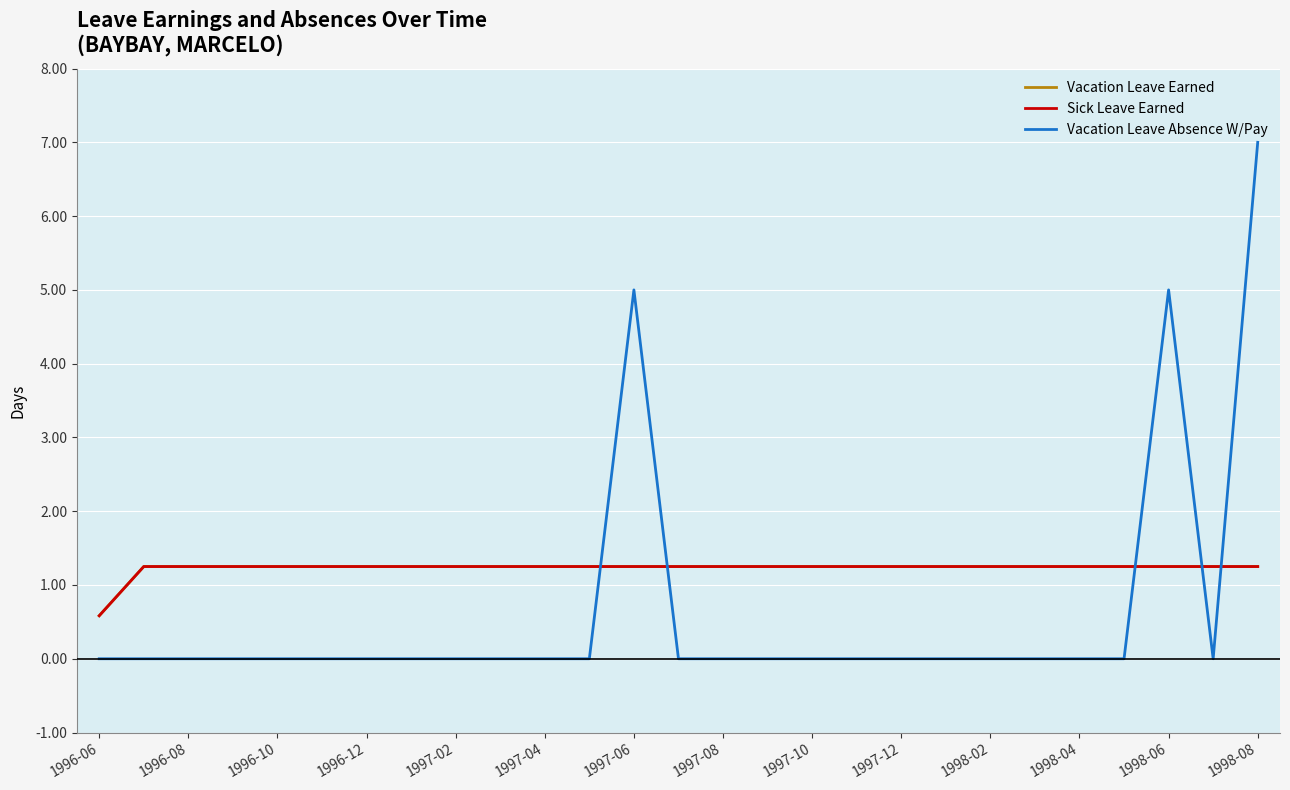

Reading left to right, what are all the values shown in this chart?

Vacation Leave Earned: 0.6	1.2	1.2	1.2	1.2	1.2	1.2	1.2	1.2	1.2	1.2	1.2	1.2	1.2	1.2	1.2	1.2	1.2	1.2	1.2	1.2	1.2	1.2	1.2	1.2	1.2	1.2
Sick Leave Earned: 0.6	1.2	1.2	1.2	1.2	1.2	1.2	1.2	1.2	1.2	1.2	1.2	1.2	1.2	1.2	1.2	1.2	1.2	1.2	1.2	1.2	1.2	1.2	1.2	1.2	1.2	1.2
Vacation Leave Absence W/Pay: 0.0	0.0	0.0	0.0	0.0	0.0	0.0	0.0	0.0	0.0	0.0	0.0	5.0	0.0	0.0	0.0	0.0	0.0	0.0	0.0	0.0	0.0	0.0	0.0	5.0	0.0	7.0